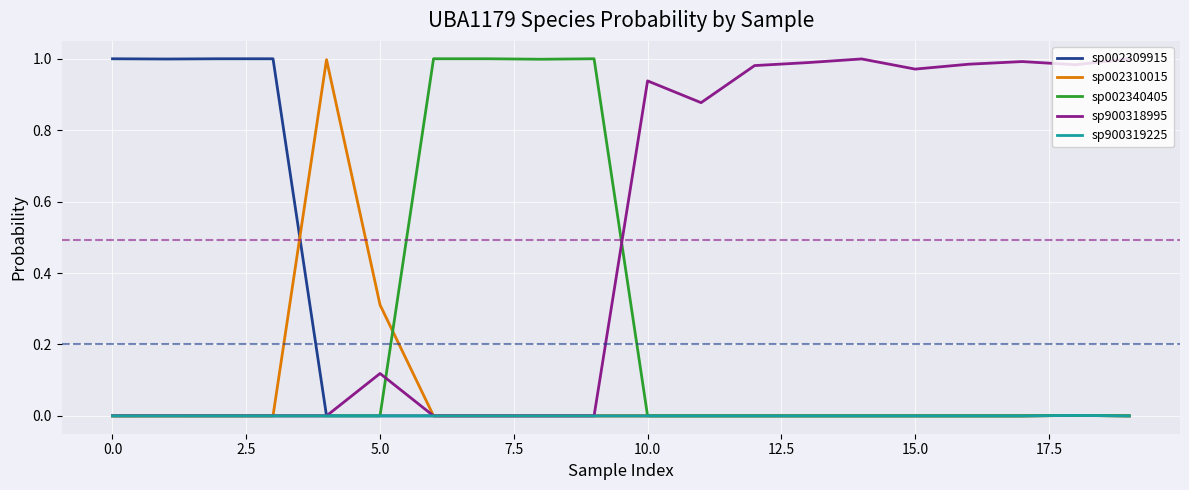

Which series has the largest total across all categories?

sp900318995